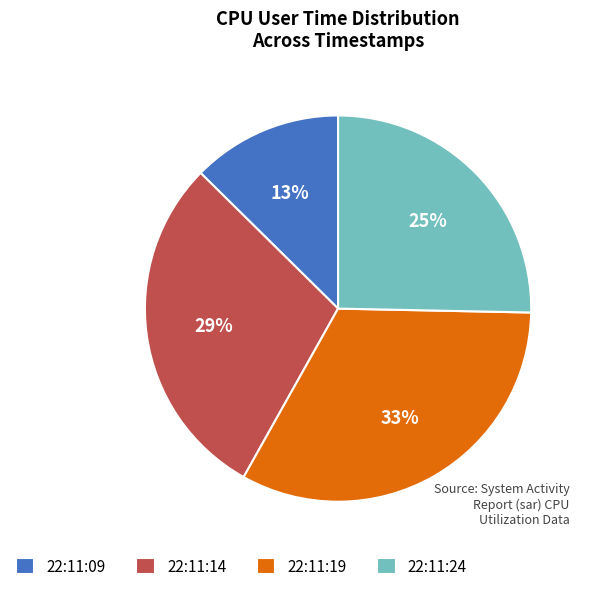

Do 22:11:14 and 22:11:19 together represent more than half of the pie?

Yes